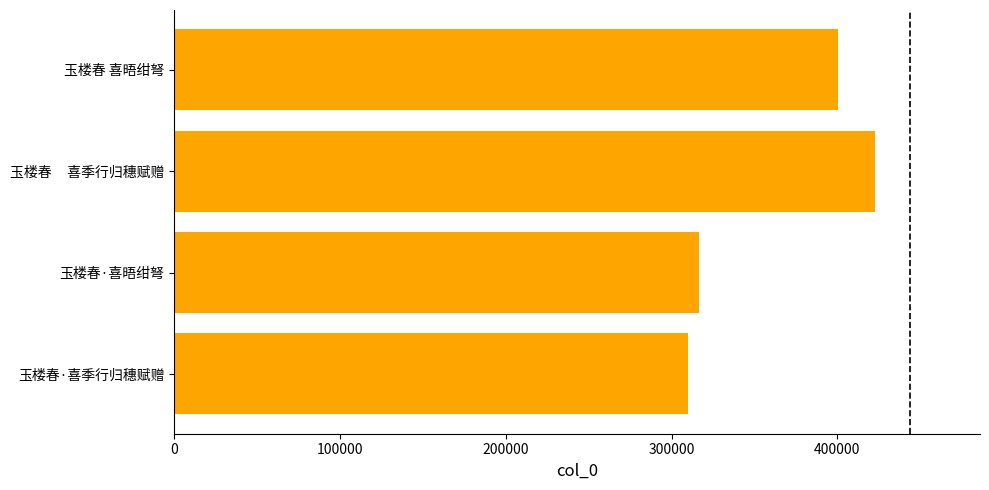

Reading bottom to top, list all the values displayed in this chart.

玉楼春·喜季行归穗赋赠=309848	玉楼春·喜晤绀弩=316261	玉楼春     喜季行归穗赋赠=422621	玉楼春 喜晤绀弩=400432